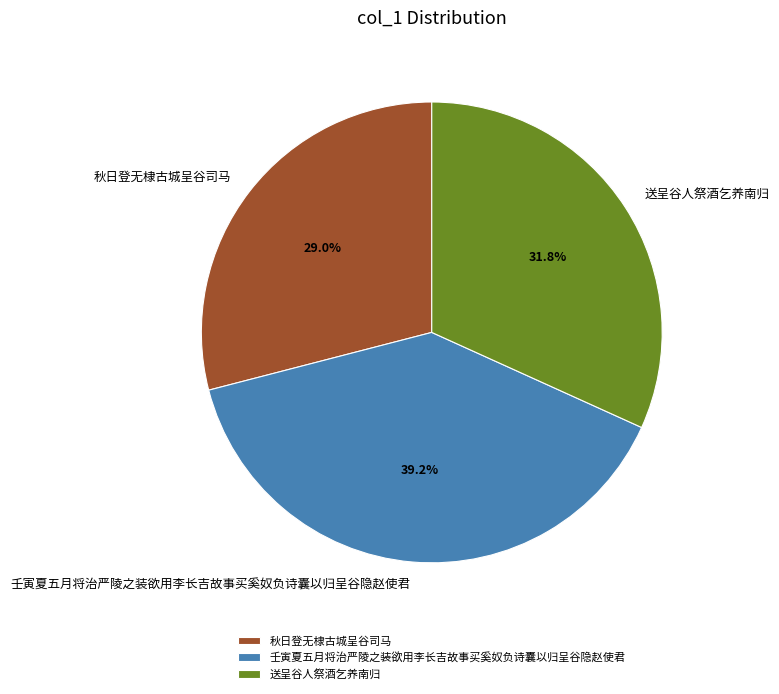

Is it true that 送呈谷人祭酒乞养南归 is 32% of the pie?

True